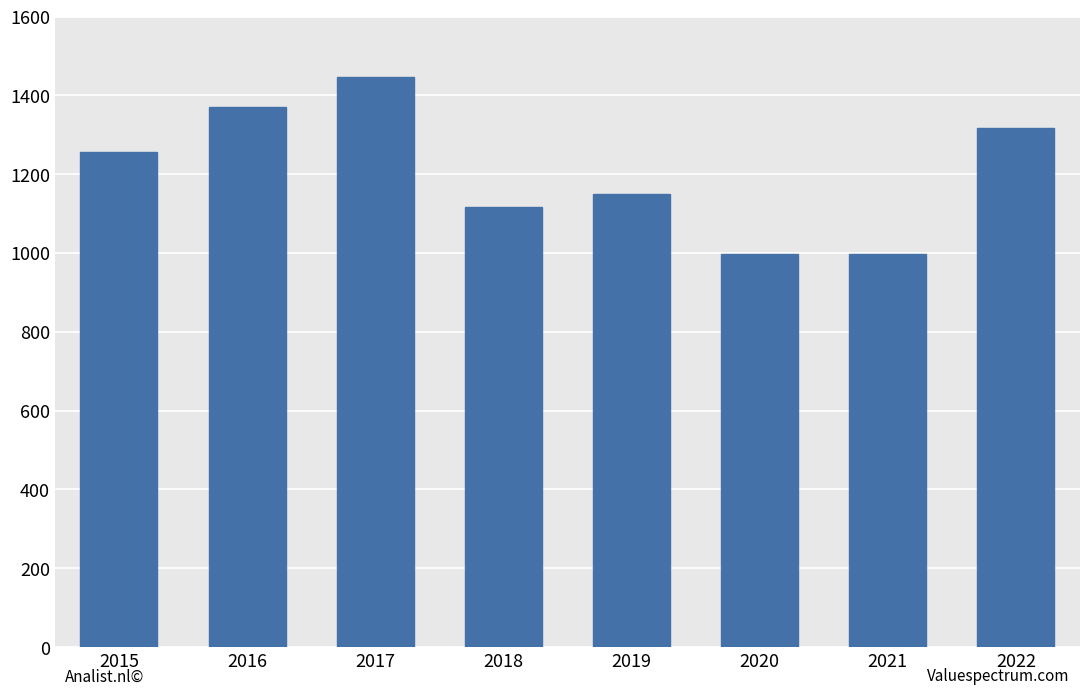

What is the value of the 7th bar from the left?

998